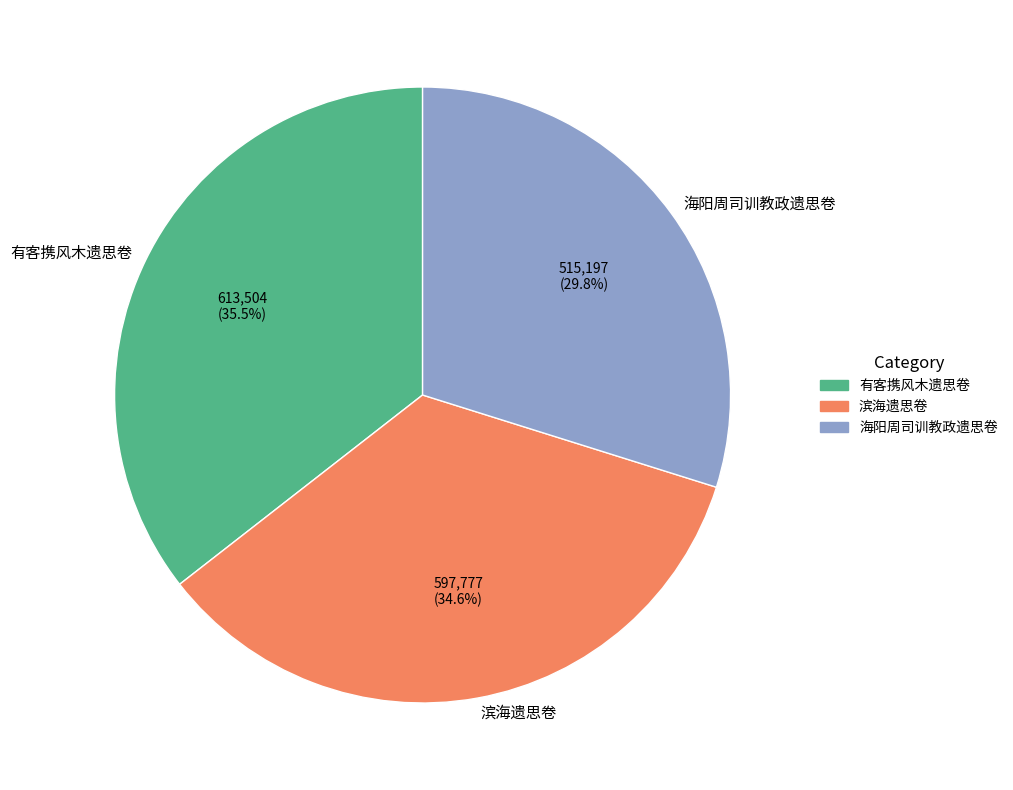

To the nearest percent, what is the average slice percentage?

33%